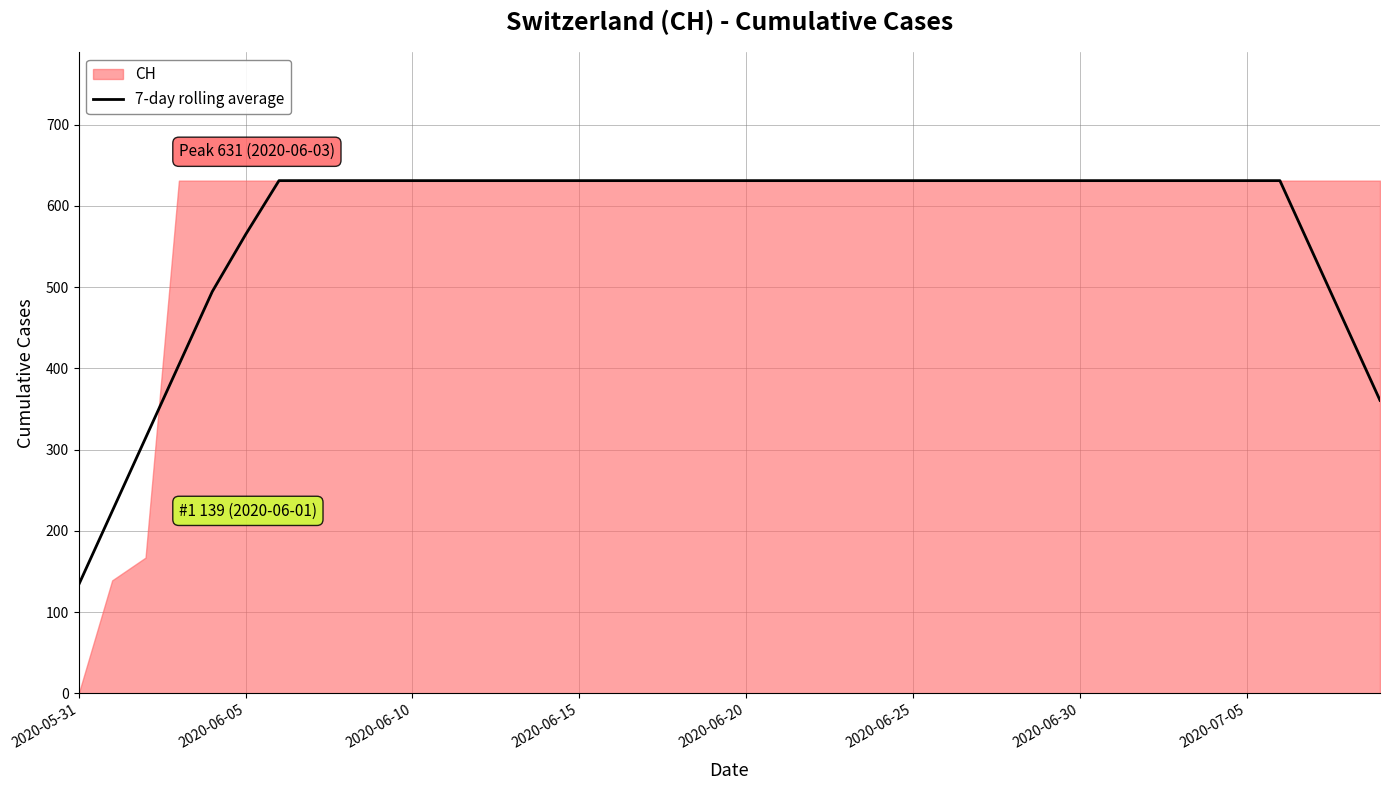

The 7-day rolling average series shows 133.9 at 2020-05-31. True or false?

True